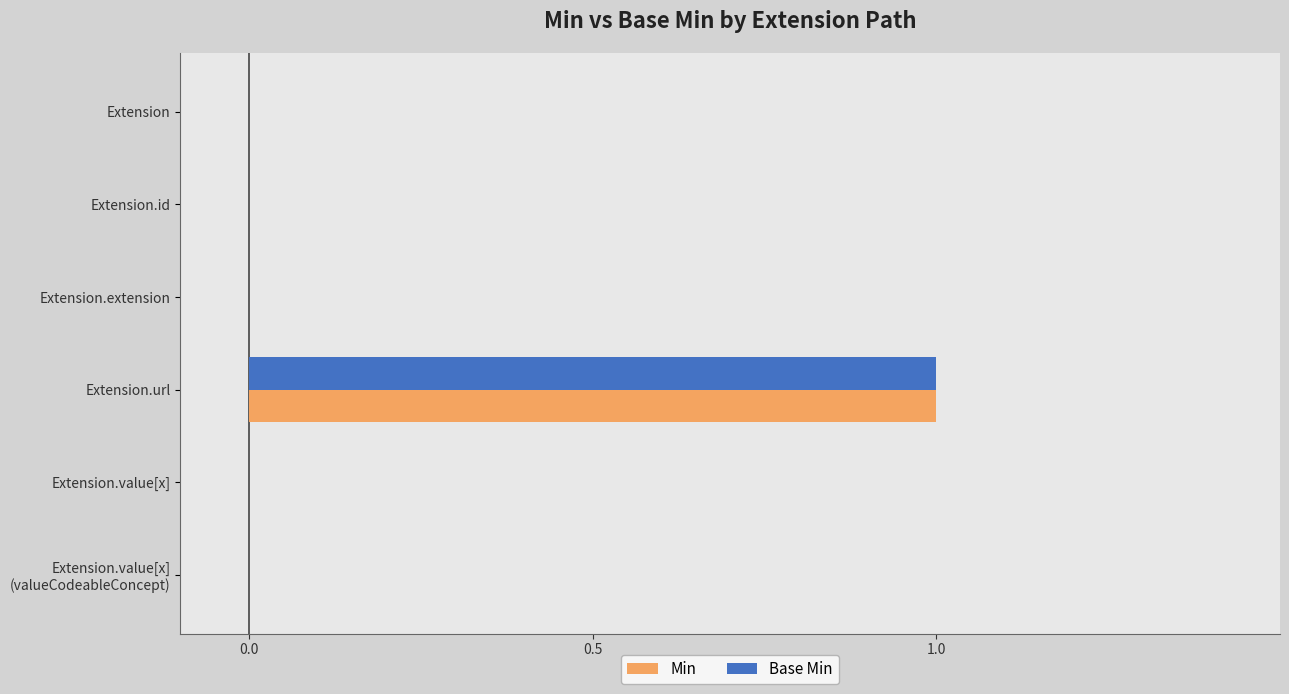

What is the highest value of the Base Min series?

1